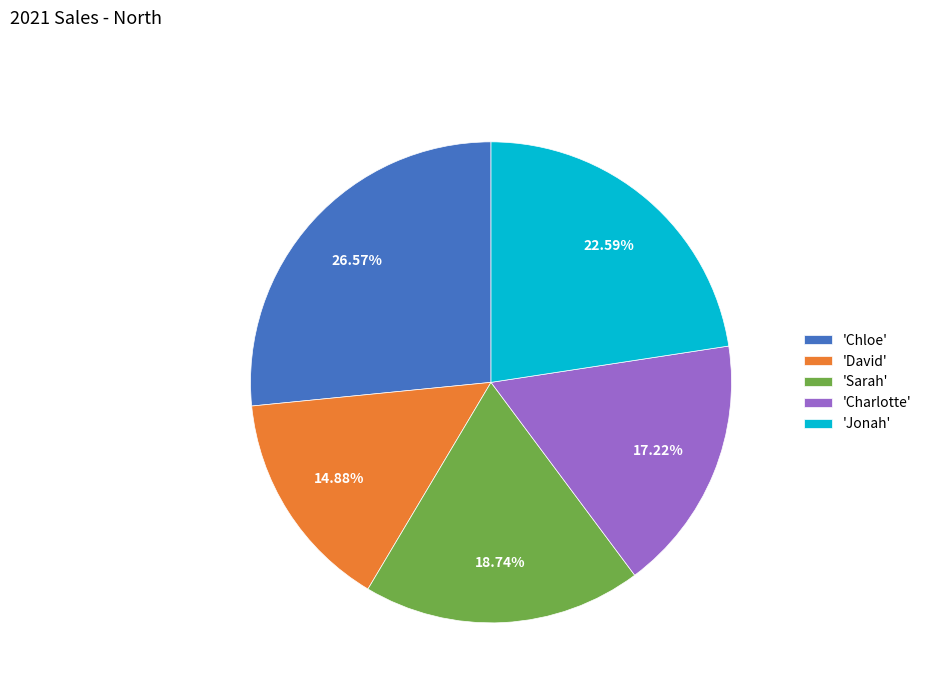

Does any single category account for the majority?

No